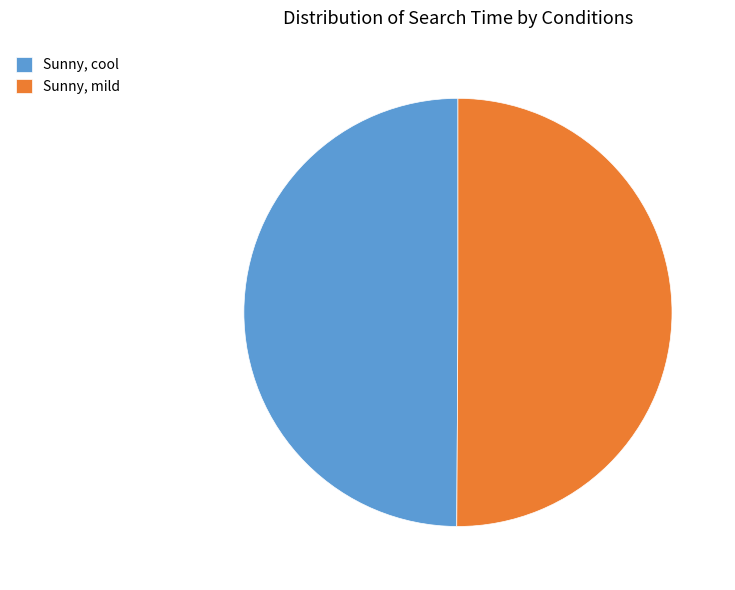

What is the ratio of the value at Sunny, cool to the value at Sunny, mild?

1.0